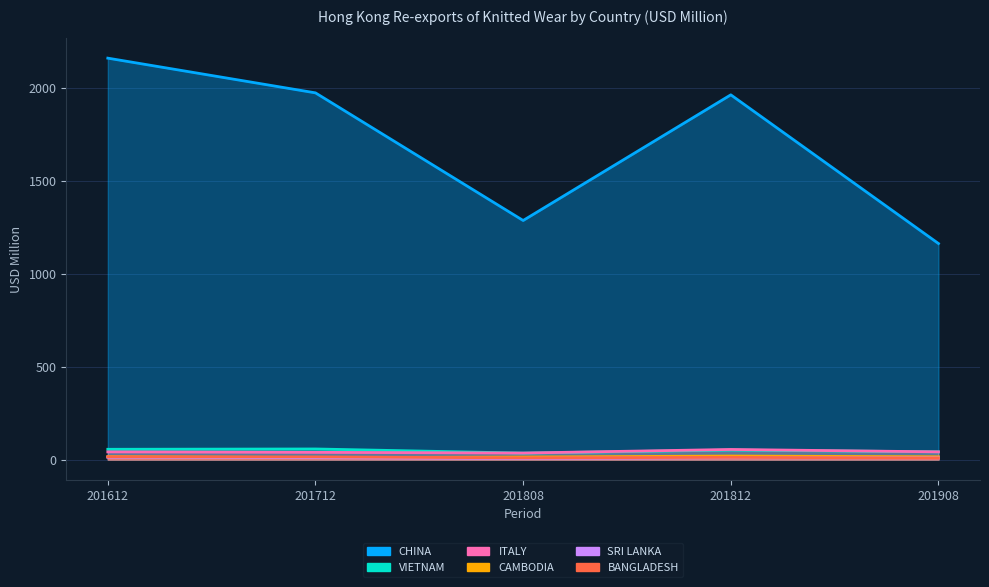

At which label is CHINA closest to 1660?

201812